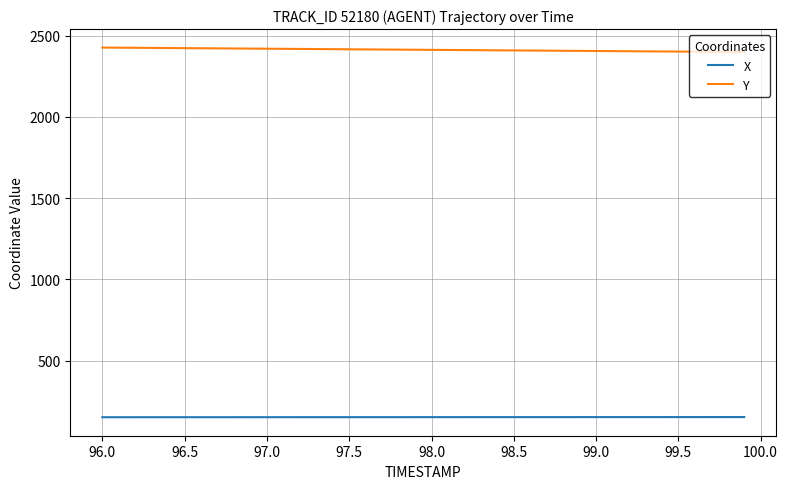

Which series has the largest total across all categories?

Y